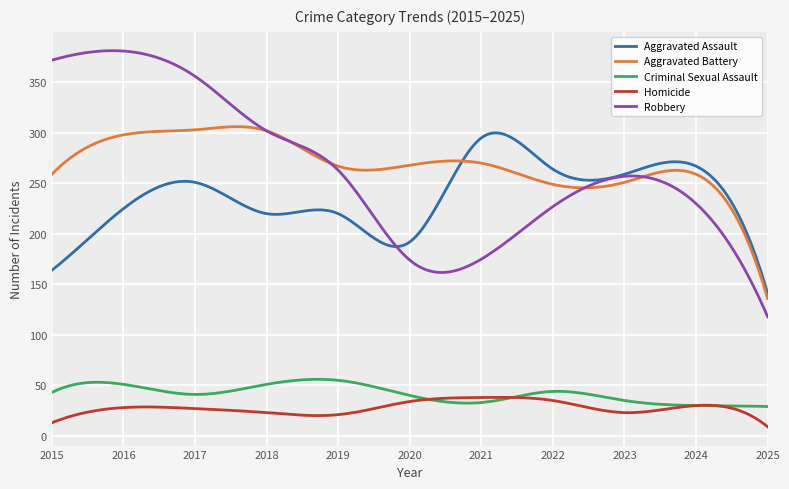

True or false: Criminal Sexual Assault and Robbery cross at least once.

False